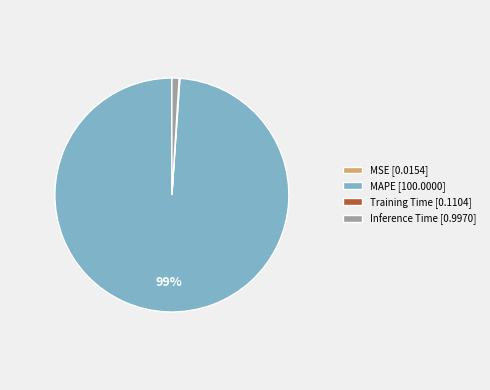

Which category has the biggest portion of the pie?

MAPE [100.0000]